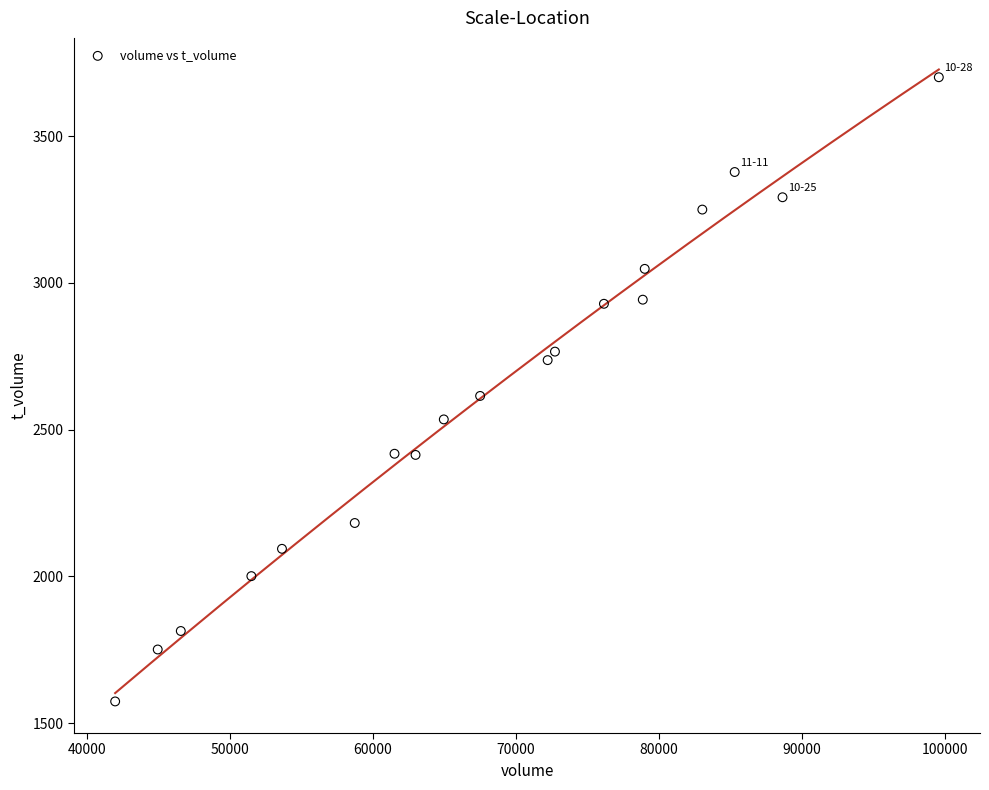

What is the range of X values (max minus min)?

57556